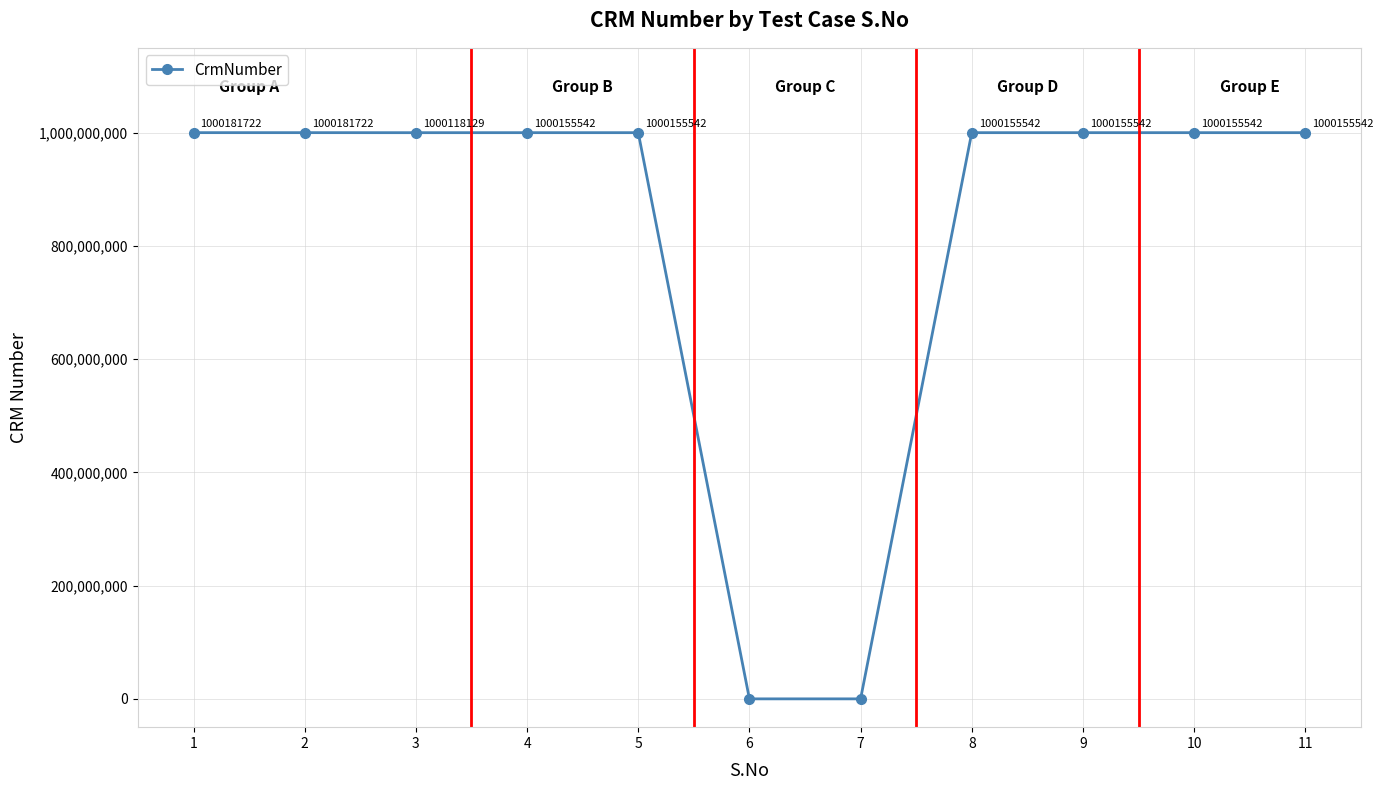

Reading left to right, transcribe all the data shown in this chart.

1=1000181722	2=1000181722	3=1000118129	4=1000155542	5=1000155542	6=0	7=0	8=1000155542	9=1000155542	10=1000155542	11=1000155542